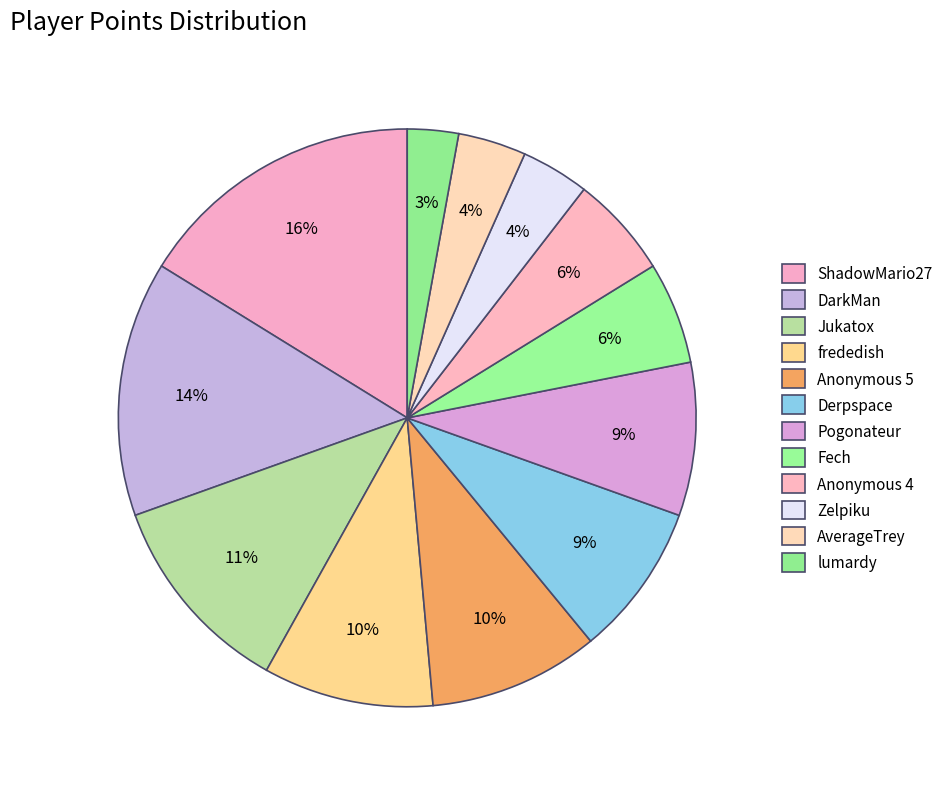

What is the largest slice in the pie chart?

ShadowMario27